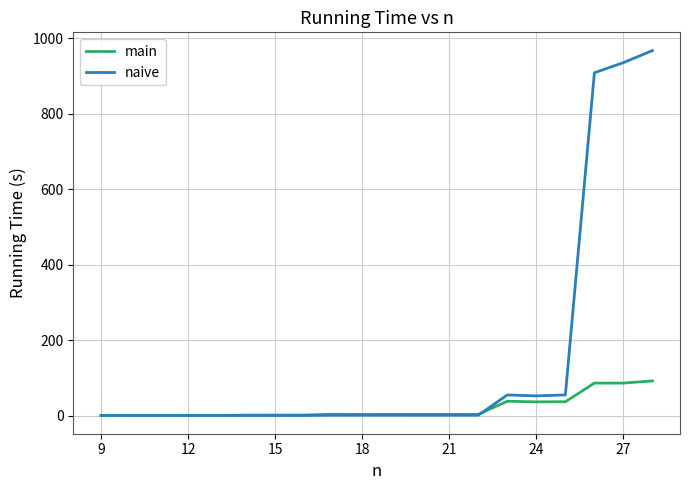

Which series has the widest spread of values?

naive